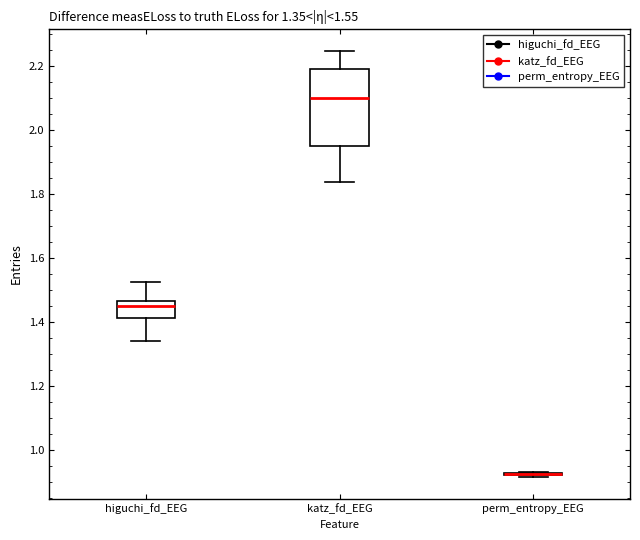

Which box is the tallest, from its lower edge to its upper edge?

katz_fd_EEG